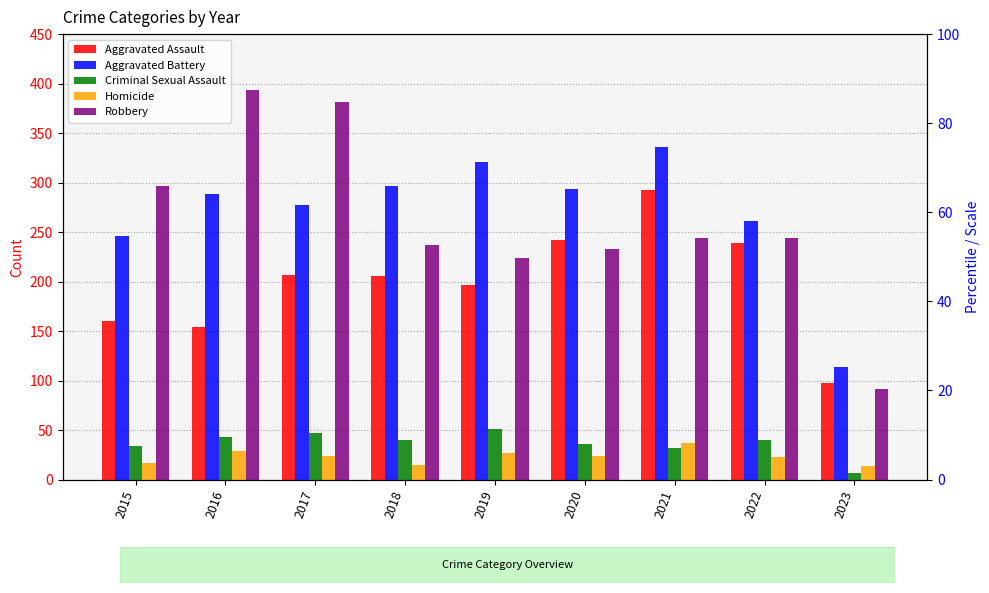

At which category does the chart reach its minimum across all series?

2023